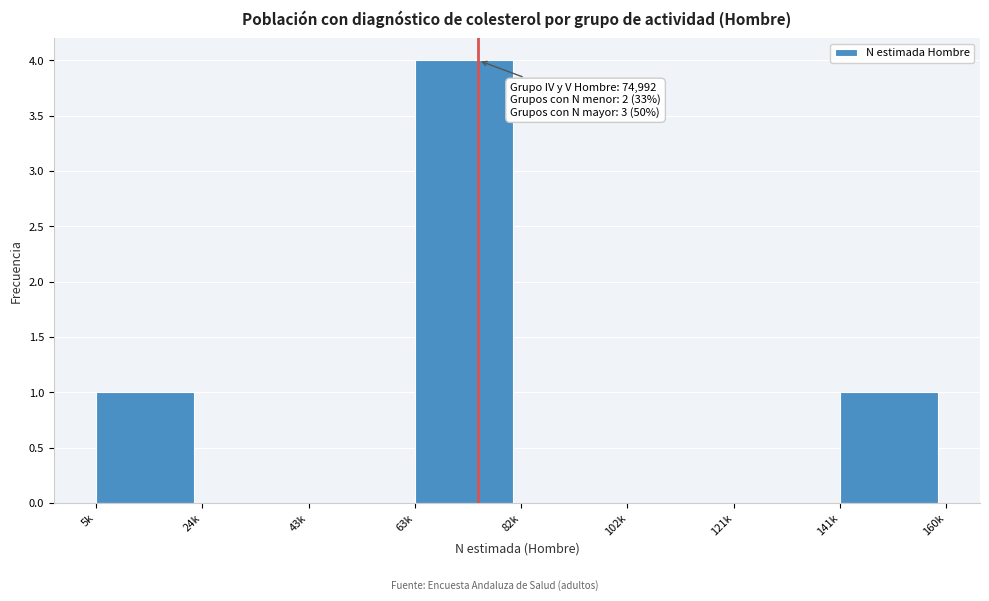

Reading left to right, list all the values displayed in this chart.

5k=1	24k=0	43k=0	63k=4	82k=0	102k=0	121k=0	141k=1